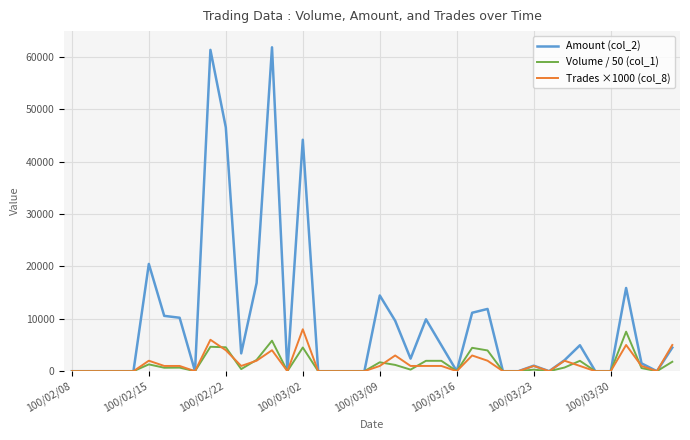

Which series has the widest spread of values?

Amount (col_2)